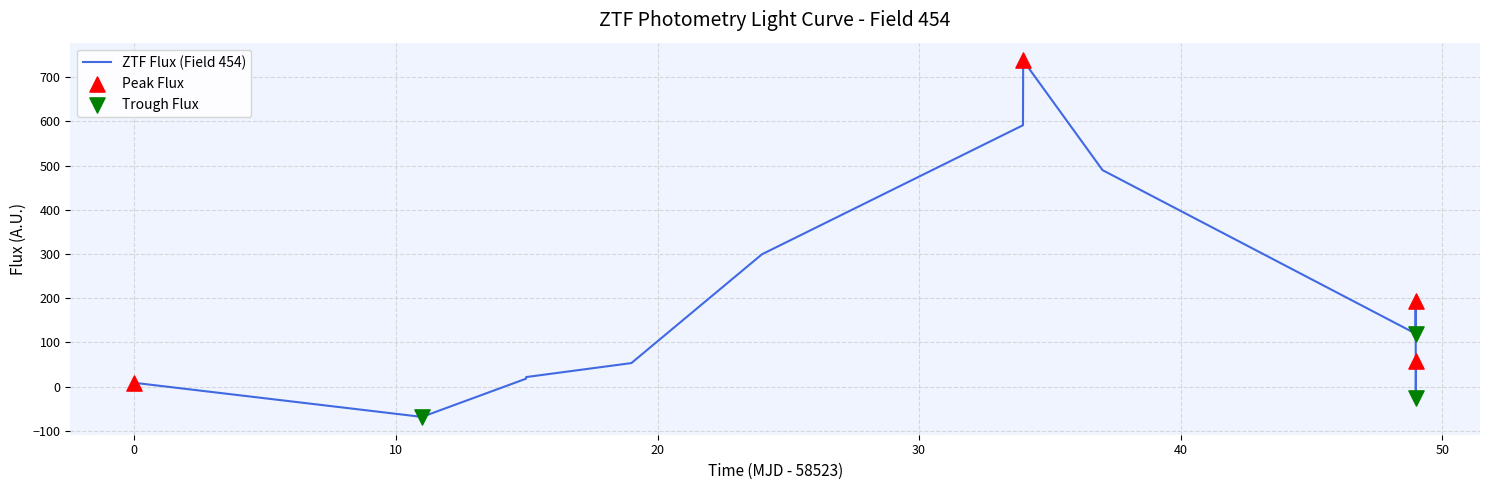

What is the difference between the maximum and minimum values?

806.2